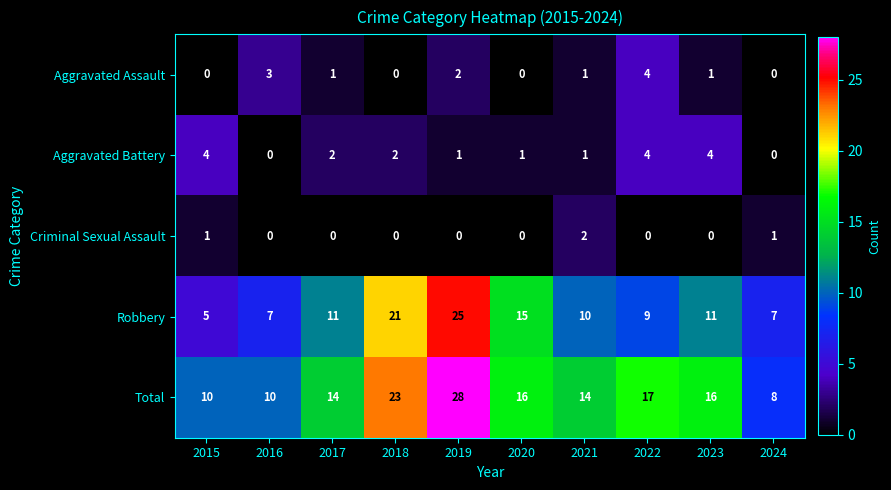

What is the sum of the Robbery values at 2019 and 2020?

40